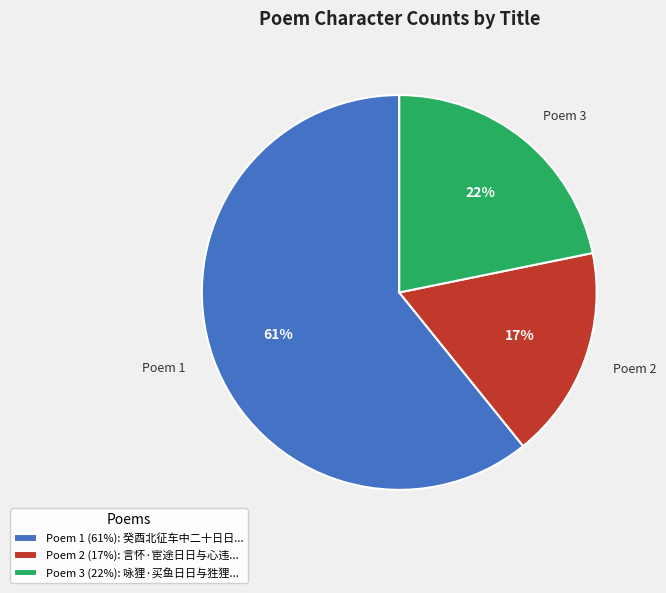

Approximately how many times larger is the value at Poem 1 (61%): 癸酉北征车中二十日日... compared to Poem 3 (22%): 咏狸·买鱼日日与狌狸...?

2.8